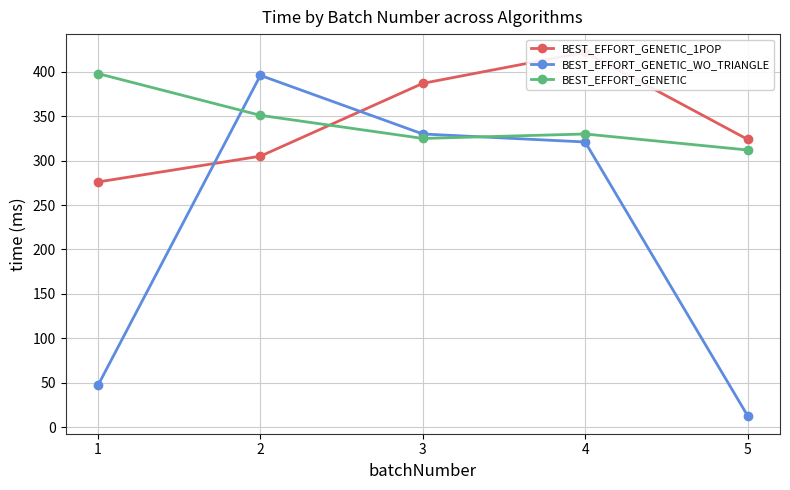

True or false: BEST_EFFORT_GENETIC and BEST_EFFORT_GENETIC_WO_TRIANGLE cross at least once.

True